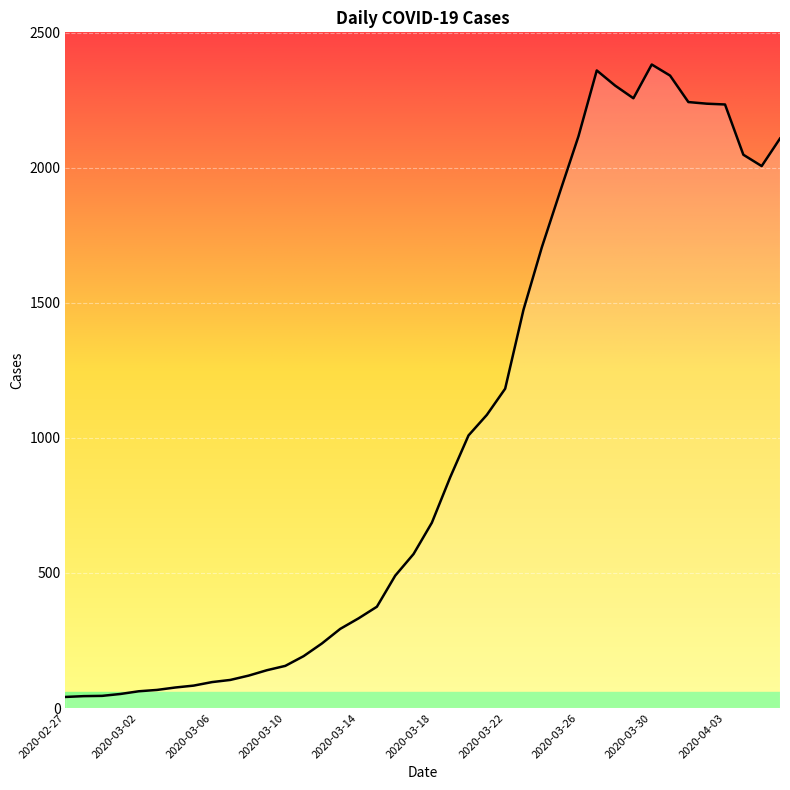

What is the difference between the maximum and minimum values?

2341